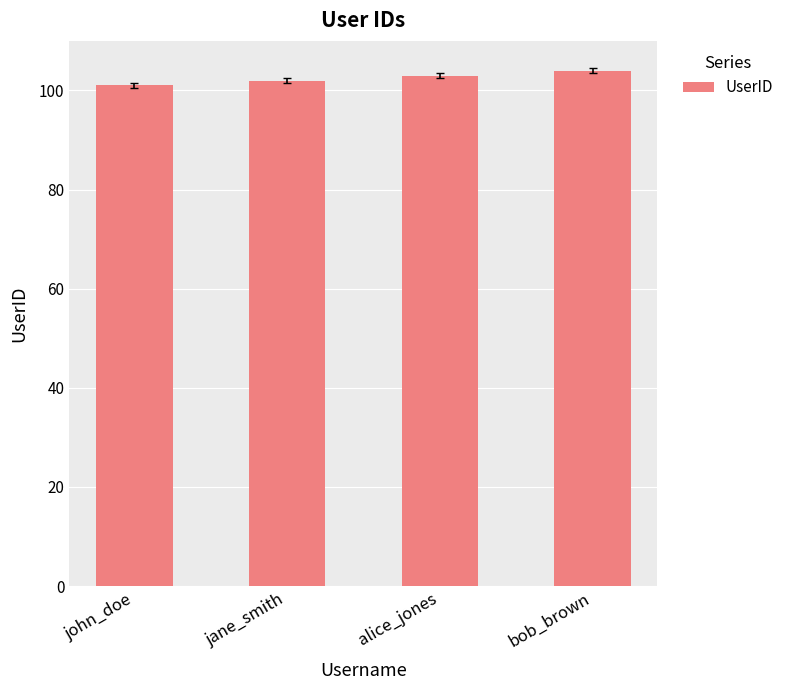

What is the ratio of the value at bob_brown to the value at alice_jones?

1.0